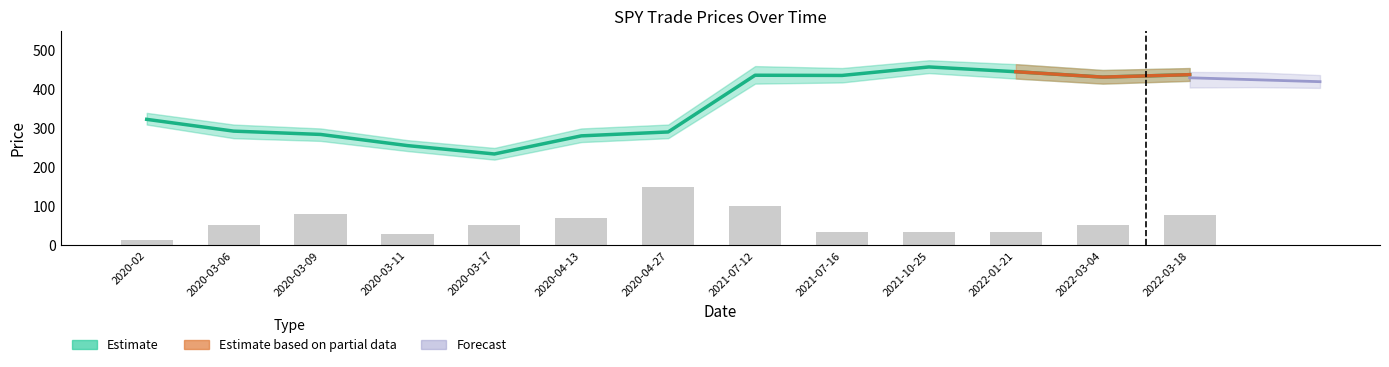

What is the label of the 5th bar from the right?

2021-07-16